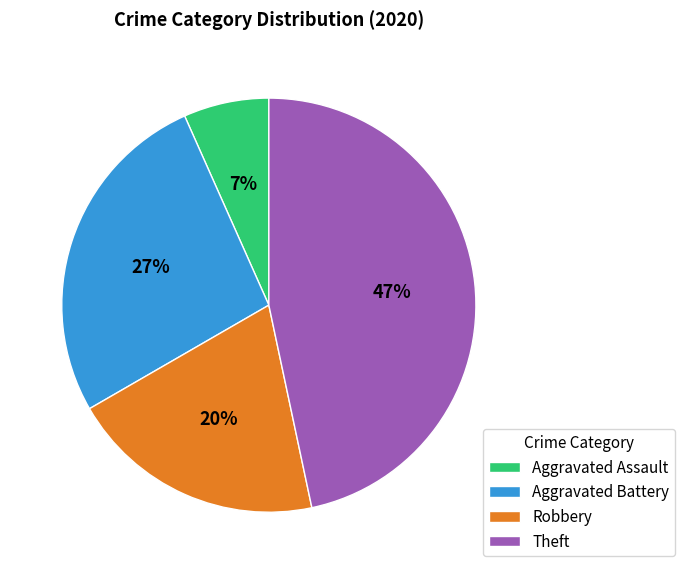

How many slices are in this pie chart?

4